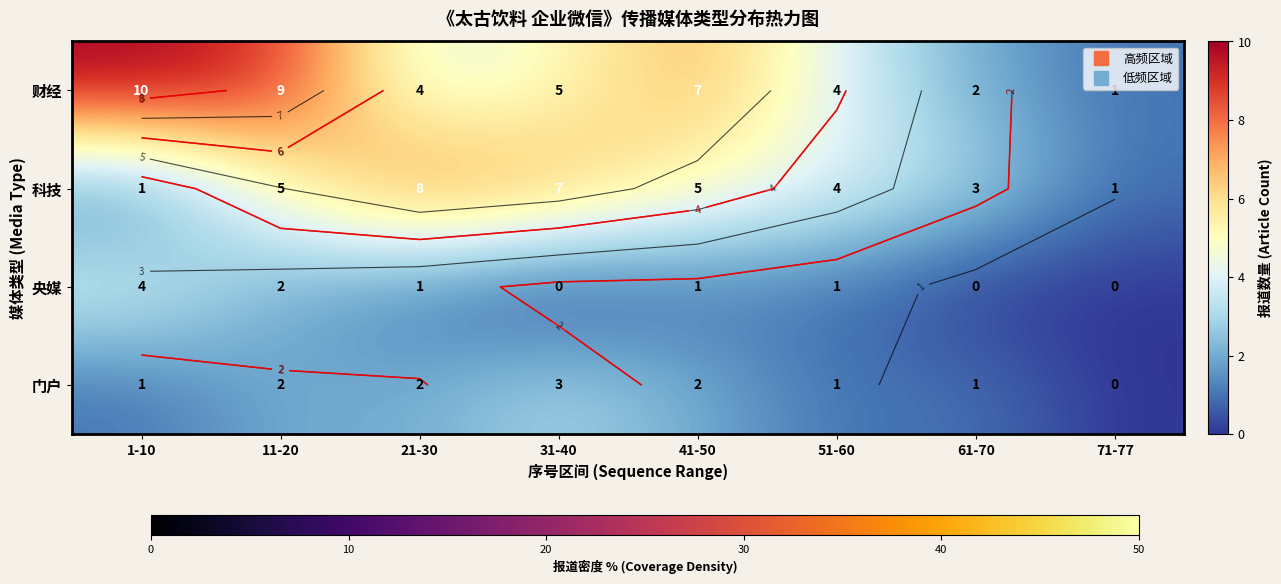

How many categories are shown in the chart?

8